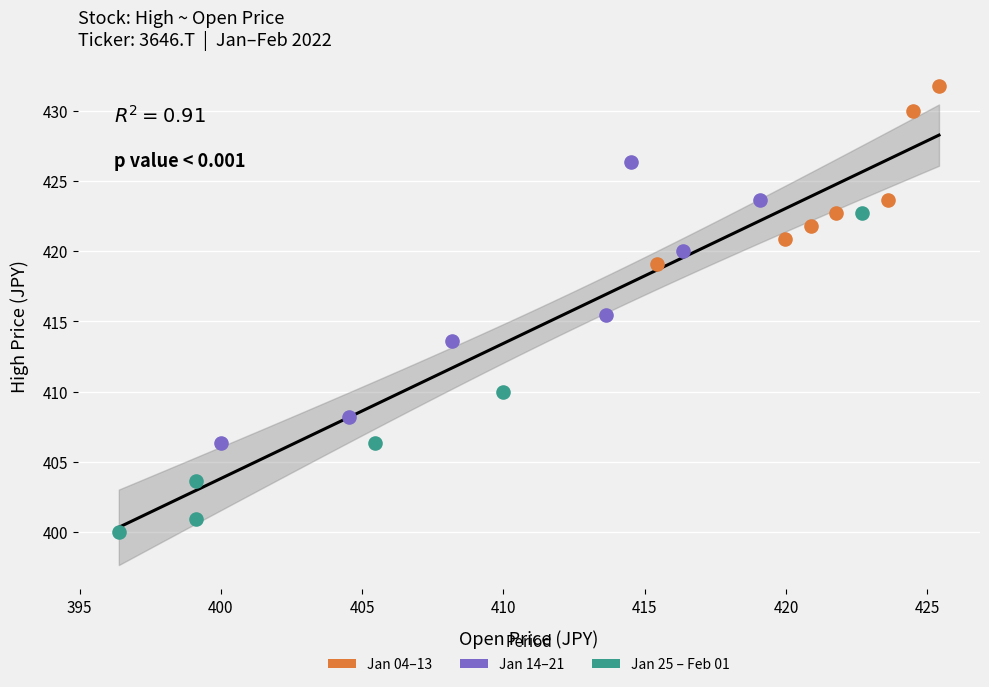

Which series contains the highest Y value?

Jan 04–13